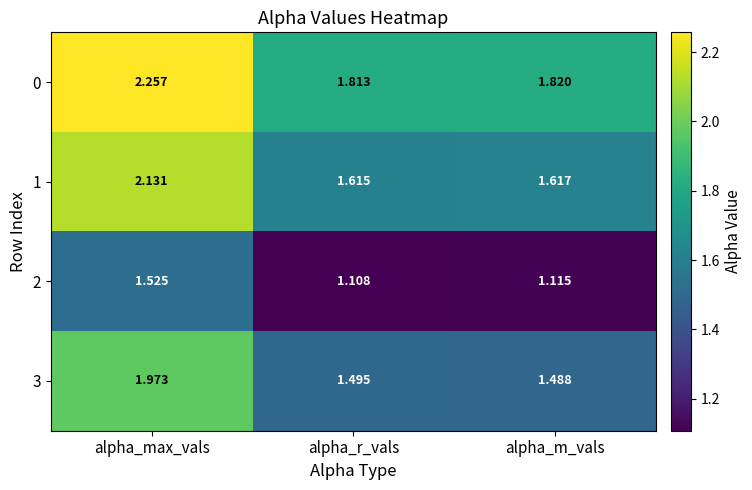

Which series has the largest range (max minus min)?

1